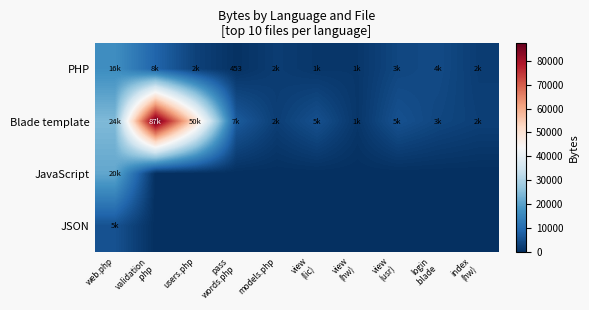

What is the difference between the maximum and minimum values in the PHP series?

16184